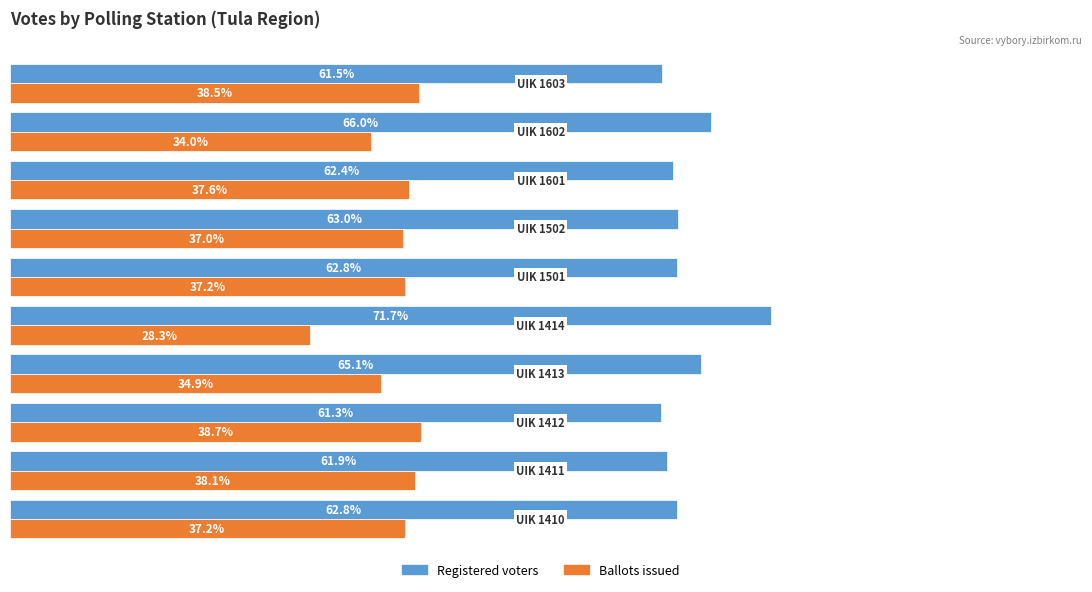

Rank the series by their average value, from lowest to highest.

Ballots issued, Registered voters